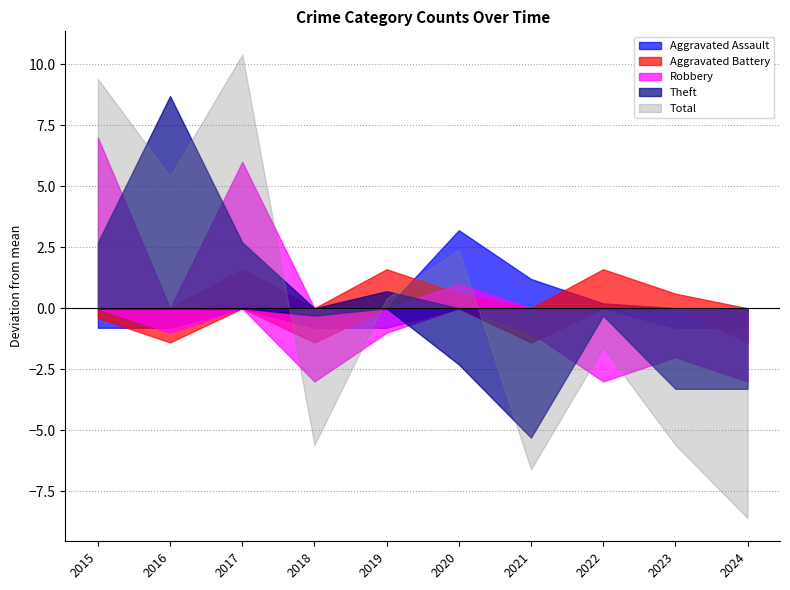

At which label does Aggravated Battery reach its peak?

2017